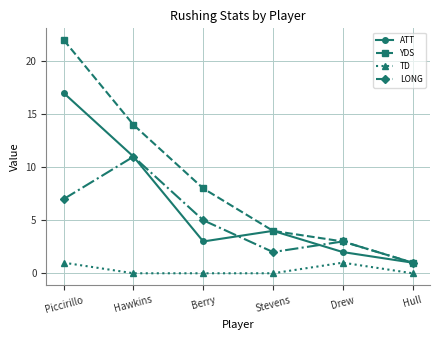

What is the label of the 1st point from the right?

Hull